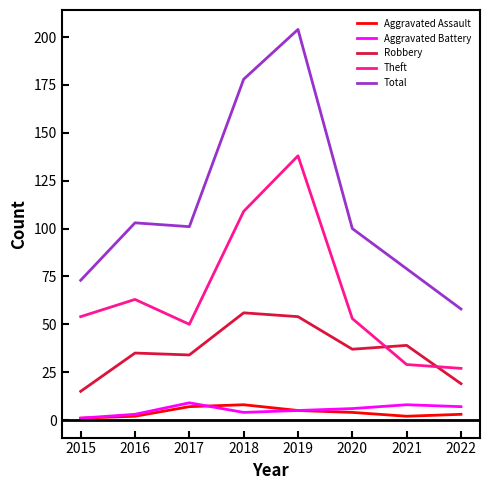

Reading right to left, transcribe all the data shown in this chart.

Aggravated Assault: 2022=3	2021=2	2020=4	2019=5	2018=8	2017=7	2016=2	2015=1
Aggravated Battery: 2022=7	2021=8	2020=6	2019=5	2018=4	2017=9	2016=3	2015=1
Robbery: 2022=19	2021=39	2020=37	2019=54	2018=56	2017=34	2016=35	2015=15
Theft: 2022=27	2021=29	2020=53	2019=138	2018=109	2017=50	2016=63	2015=54
Total: 2022=58	2021=79	2020=100	2019=204	2018=178	2017=101	2016=103	2015=73